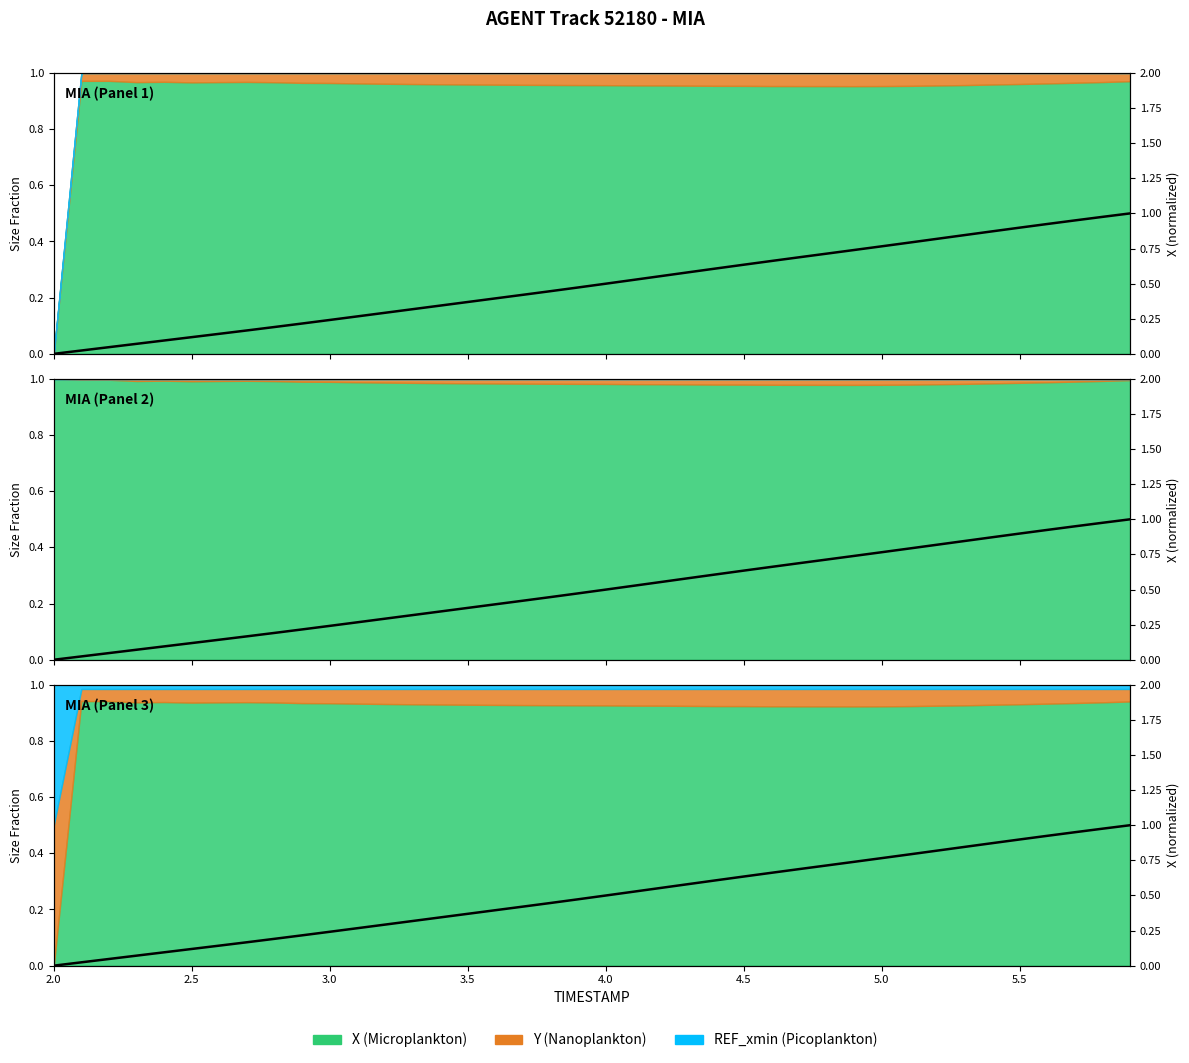

How many categories are shown in the chart?

40